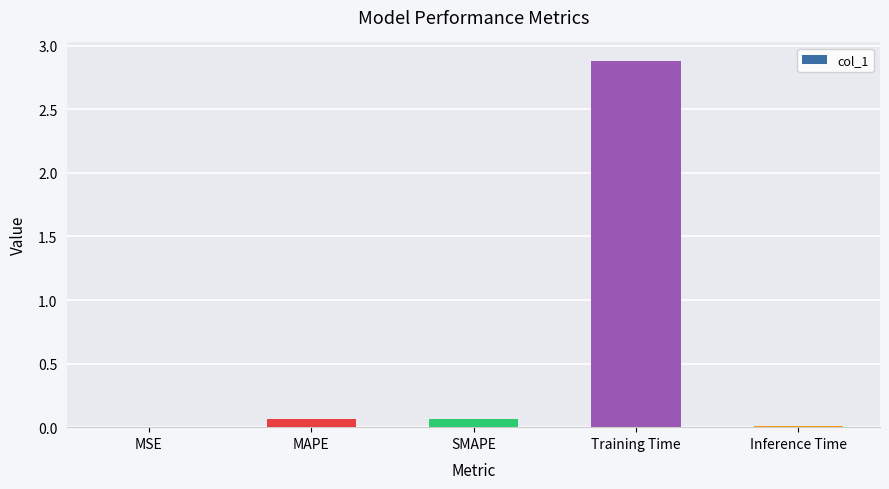

What is the approximate value at Training Time?

2.9